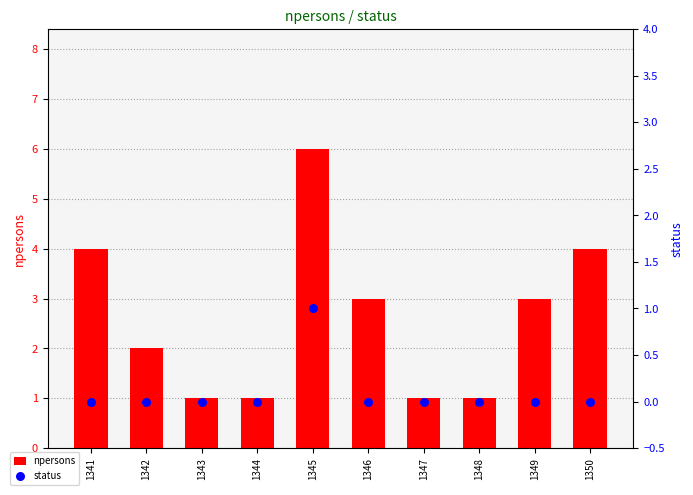

At how many categories does at least one series exceed 2?

5